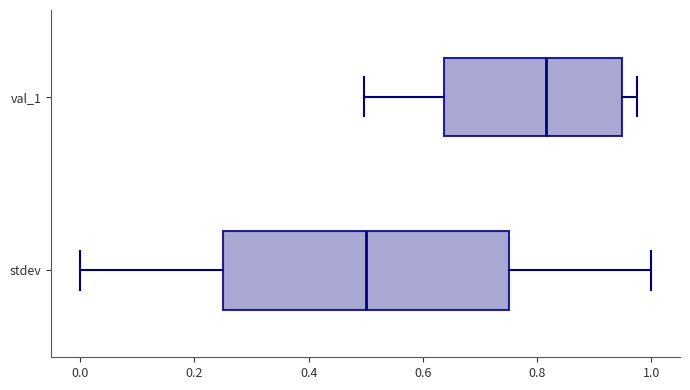

Reading bottom to top, read every box against the x-axis: the position of its median line, the range the box covers, and the ends of its whiskers. The values are not printed on the chart, so give them approximately, as read against the axis.

stdev: median 0.50, box 0.26 to 0.76, whiskers 0.00 to 1.00
val_1: median 0.82, box 0.64 to 0.94, whiskers 0.50 to 0.98